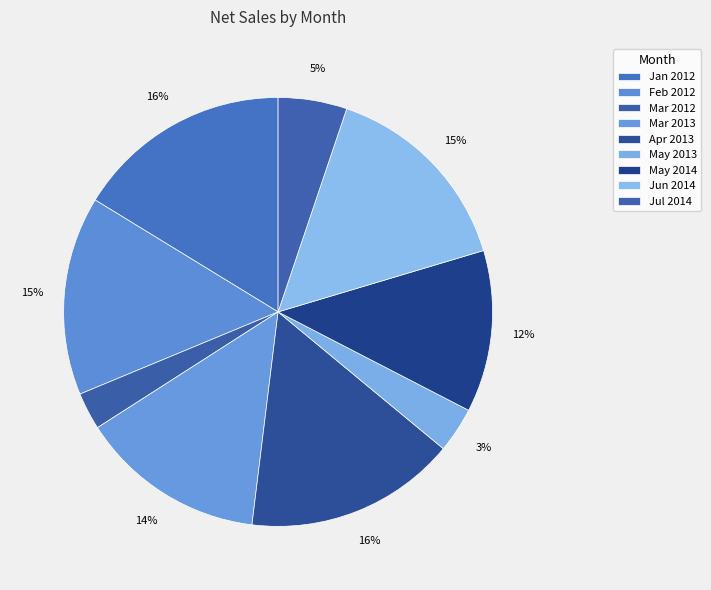

What percentage is the Jan 2012 slice, to the nearest percent?

16%